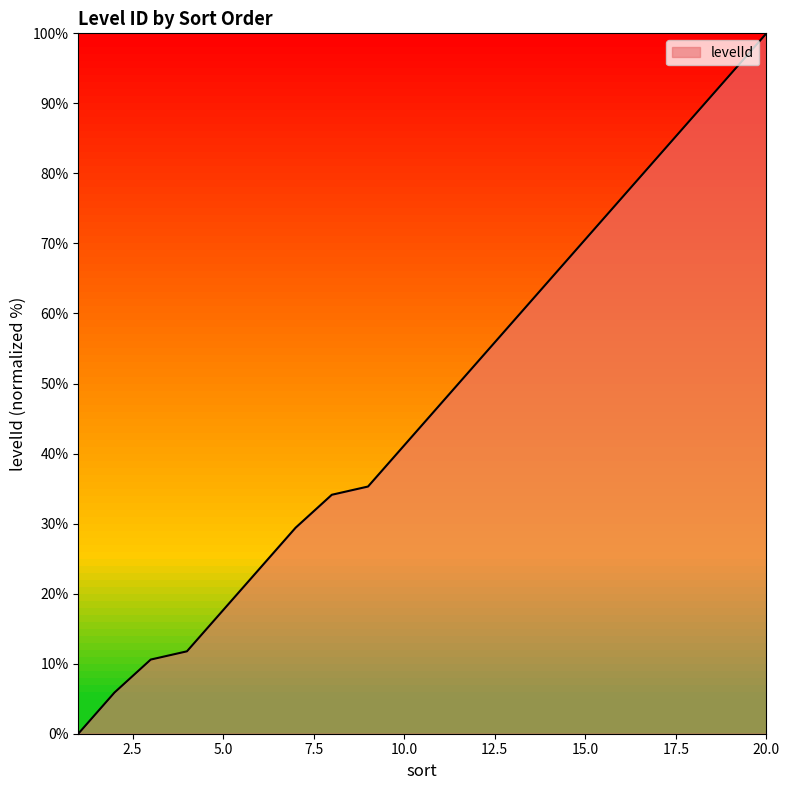

How many lines are shown in the chart?

1